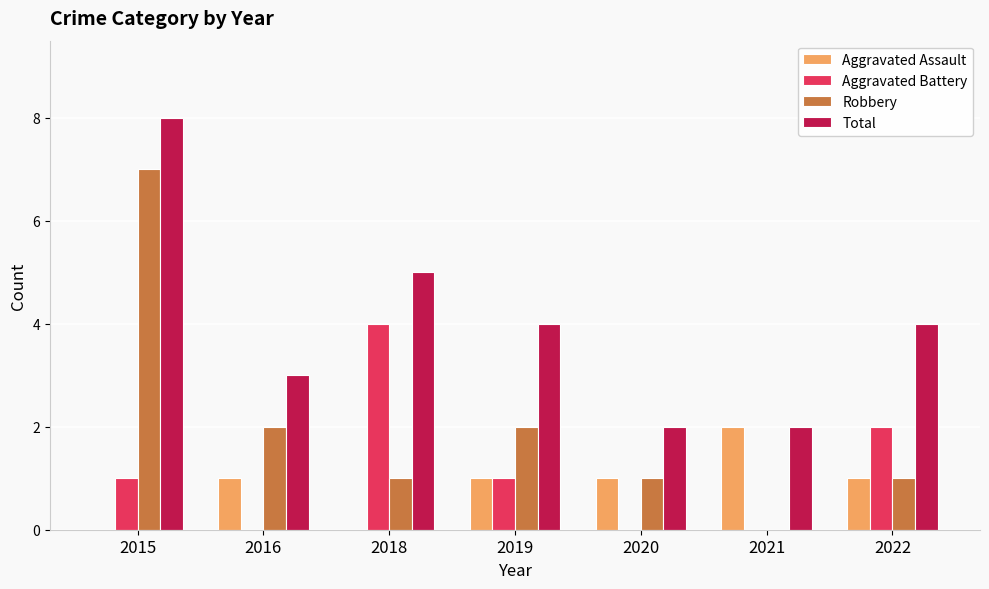

Does the chart contain stacked bars?

No